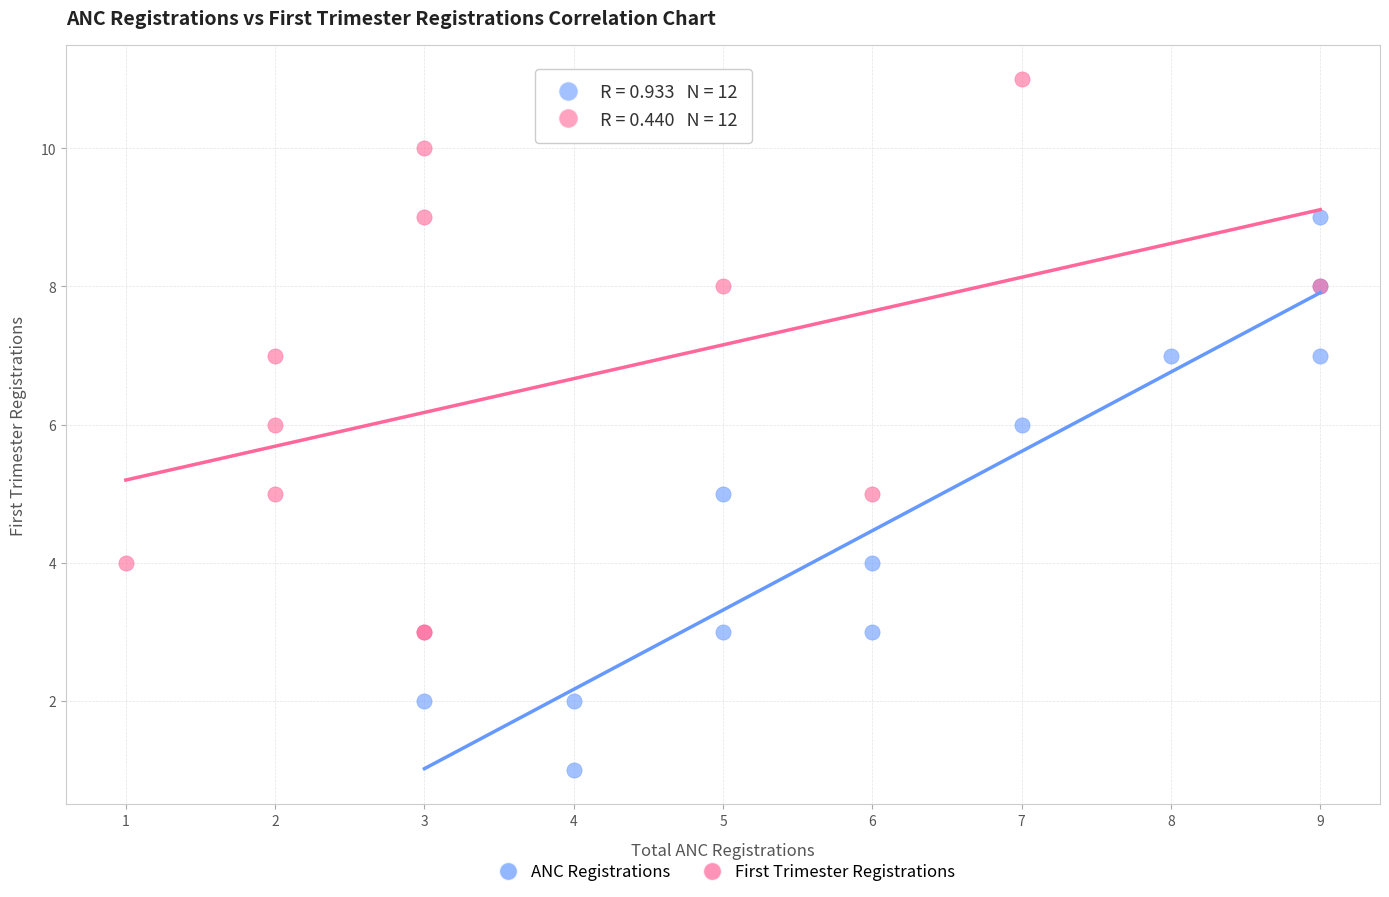

What are all the series names shown in the legend?

ANC Registrations, First Trimester Registrations